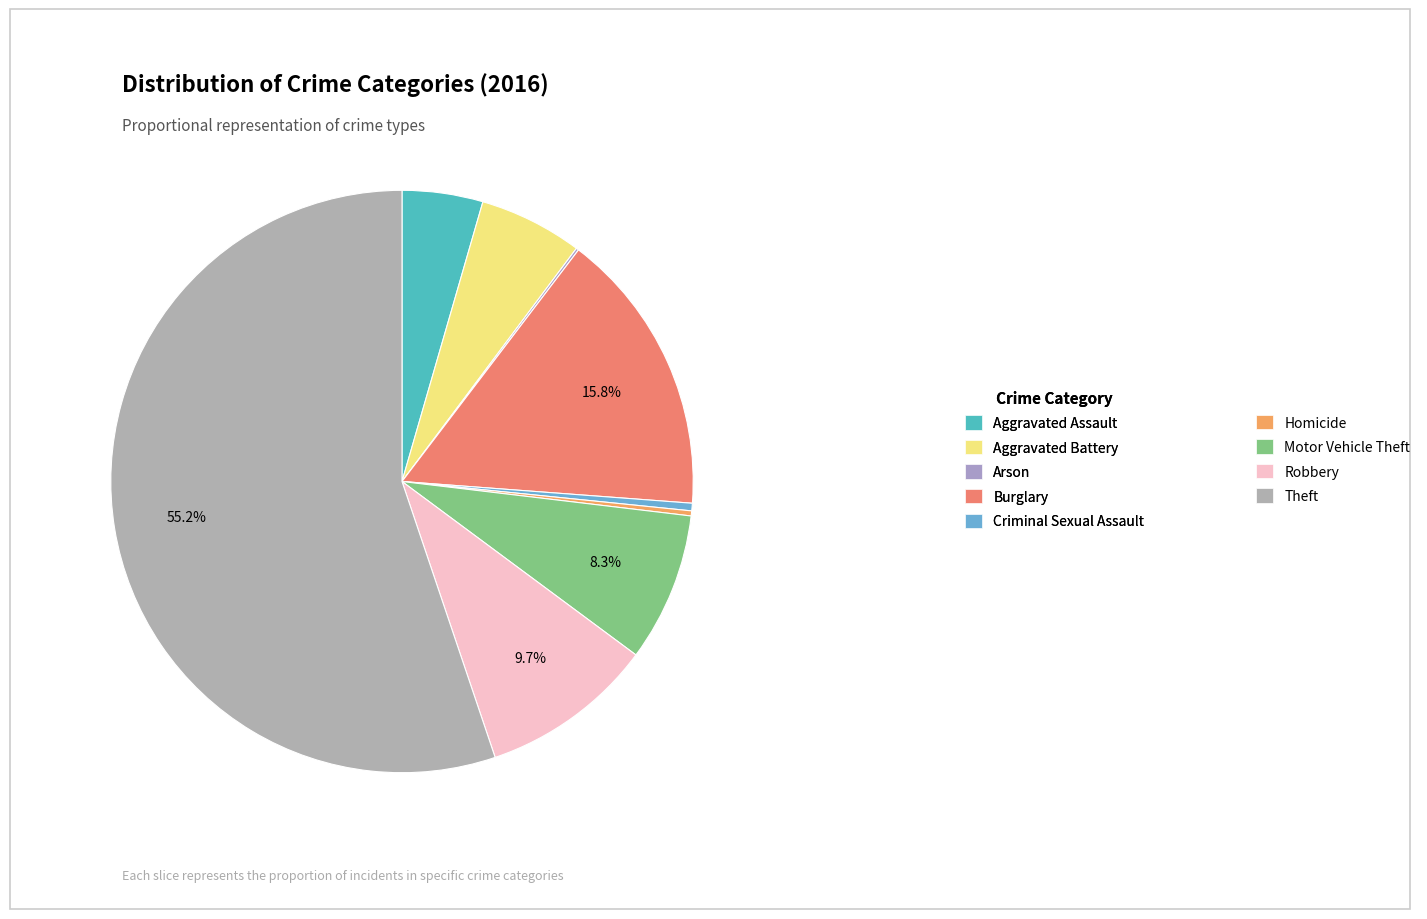

Which slice is the largest?

Theft